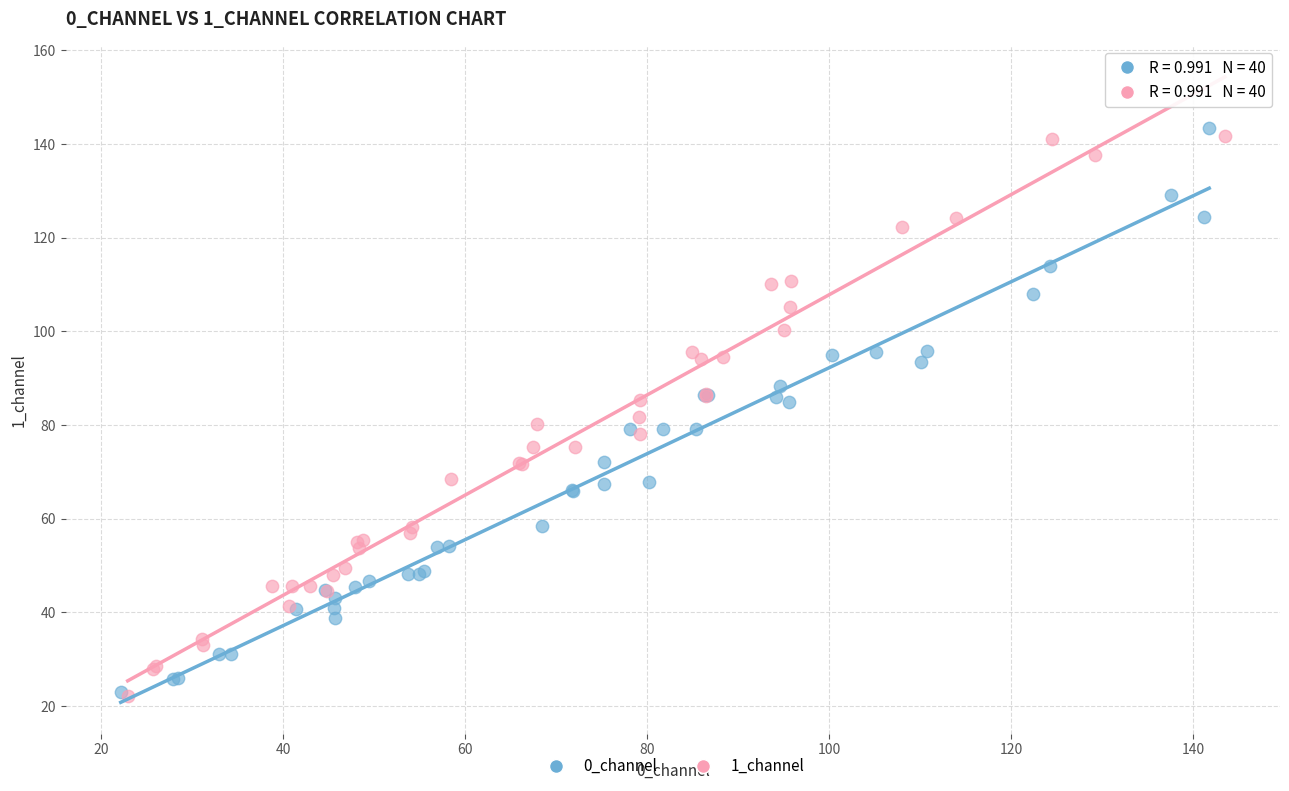

What are all the series names shown in the legend?

0_channel, 1_channel